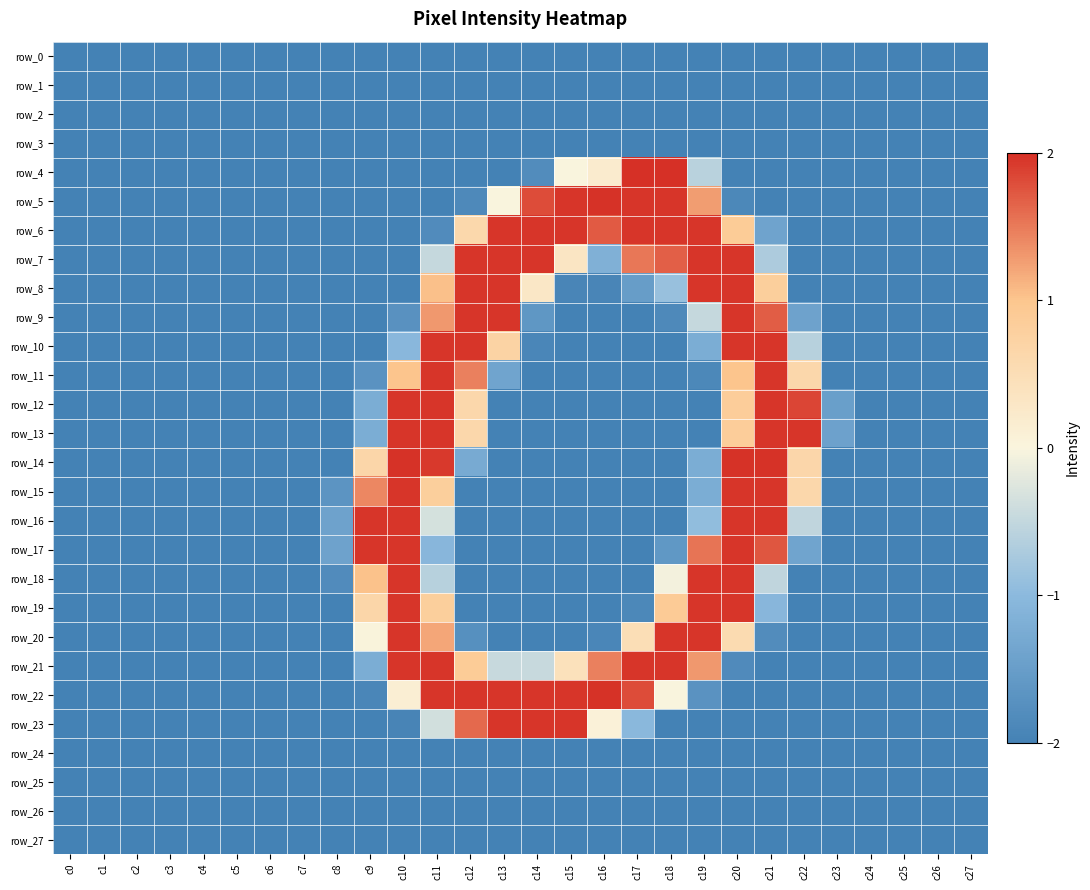

Rank the series by their maximum value, from lowest to highest.

row_0, row_1, row_2, row_3, row_24, row_25, row_26, row_27, row_6, row_7, row_8, row_9, row_10, row_11, row_12, row_13, row_15, row_16, row_17, row_18, row_19, row_20, row_21, row_23, row_5, row_14, row_22, row_4